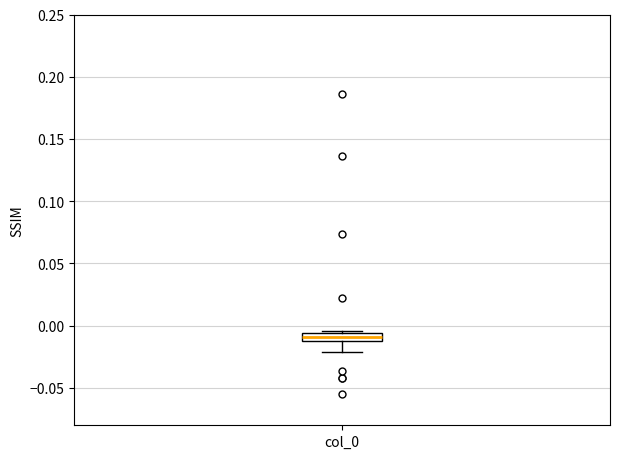

Where is the lower edge of the box for col_0 on the y-axis? The values are not printed on the chart, so give them approximately, as read against the axis.

-0.010